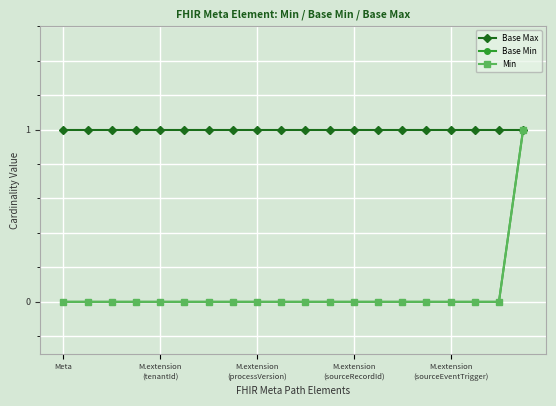

Is this an area chart (filled region under the line)?

No